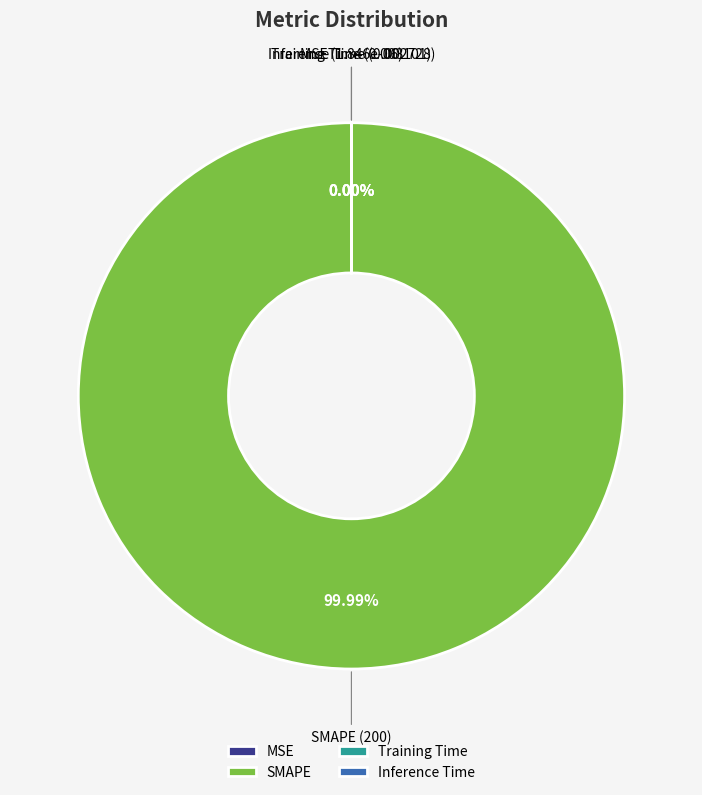

What is the smallest slice in the pie chart?

MSE